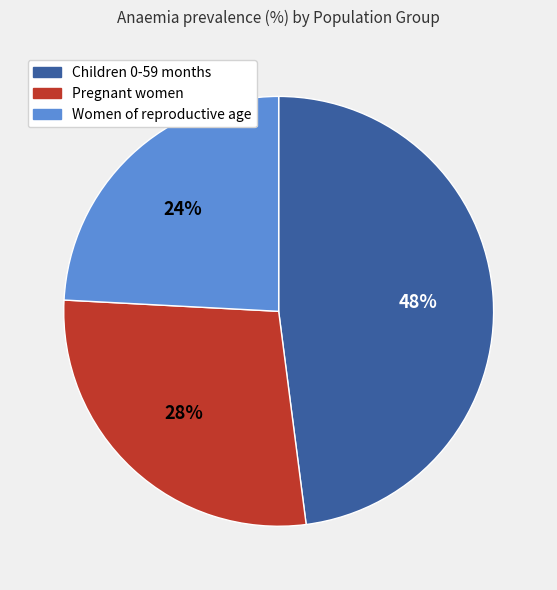

To the nearest percent, what is the difference between the largest and smallest slice percentages?

24%